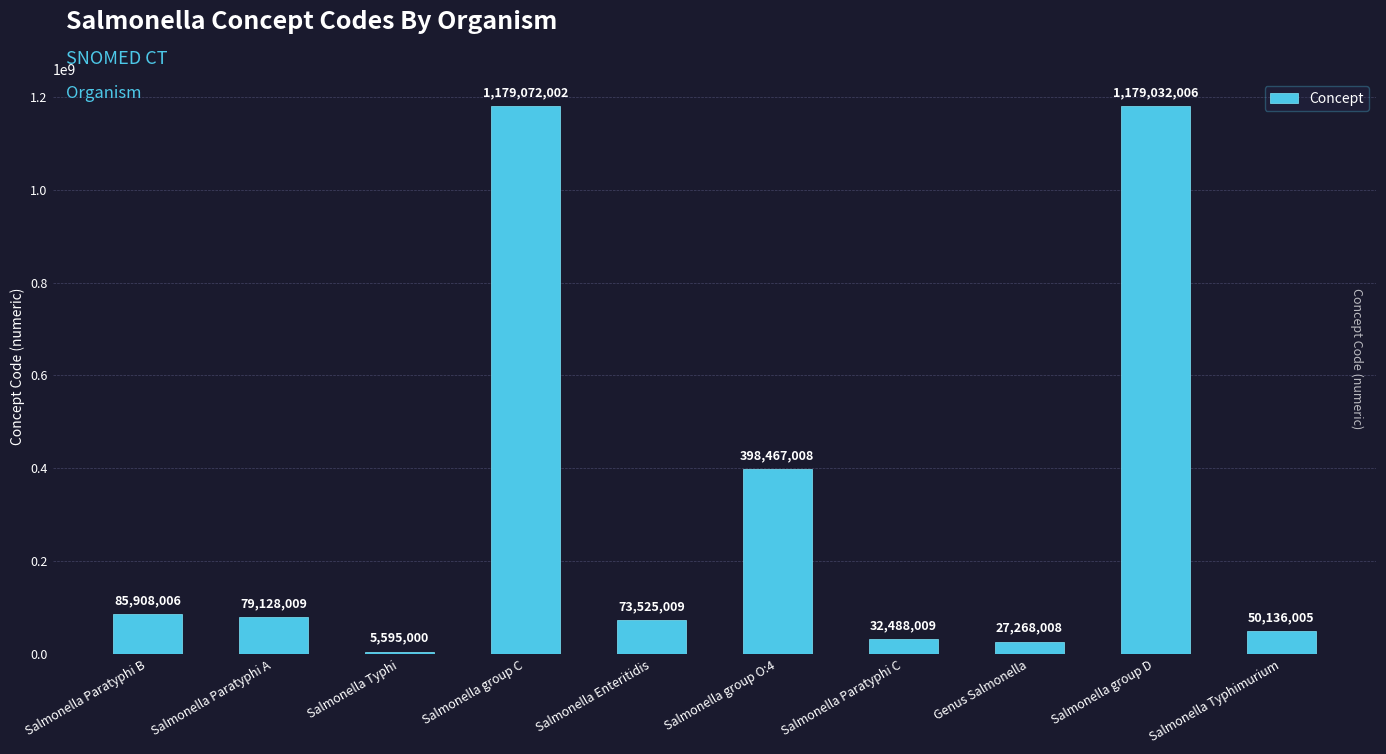

What position from the right is Salmonella Paratyphi B?

10